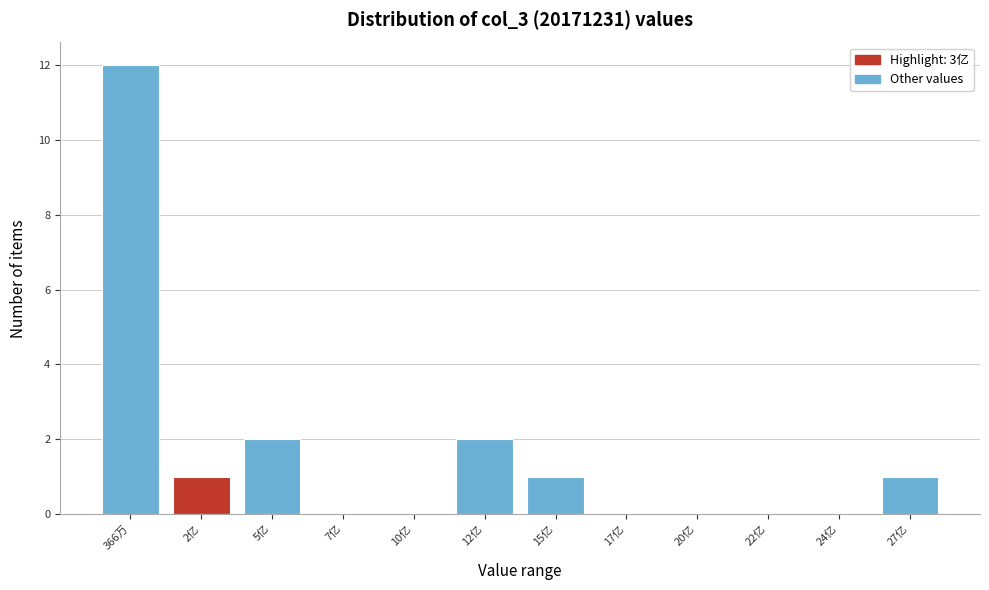

Reading left to right, extract all data points from this chart.

366万=12	2亿=1	5亿=2	7亿=0	10亿=0	12亿=2	15亿=1	17亿=0	20亿=0	22亿=0	24亿=0	27亿=1